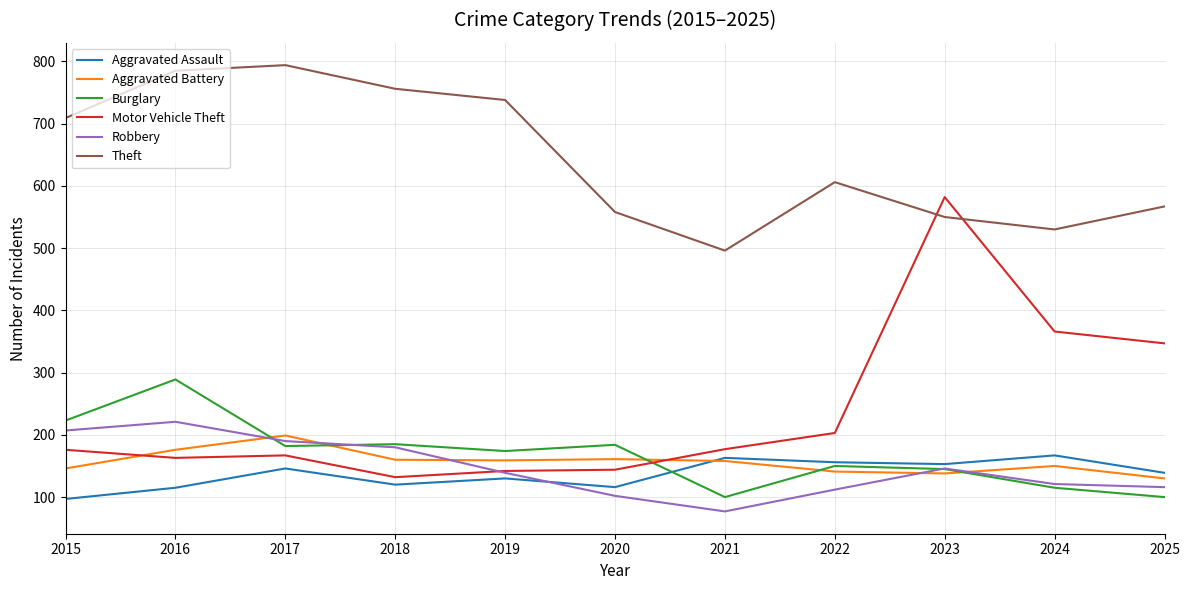

What is the smallest value displayed?

77